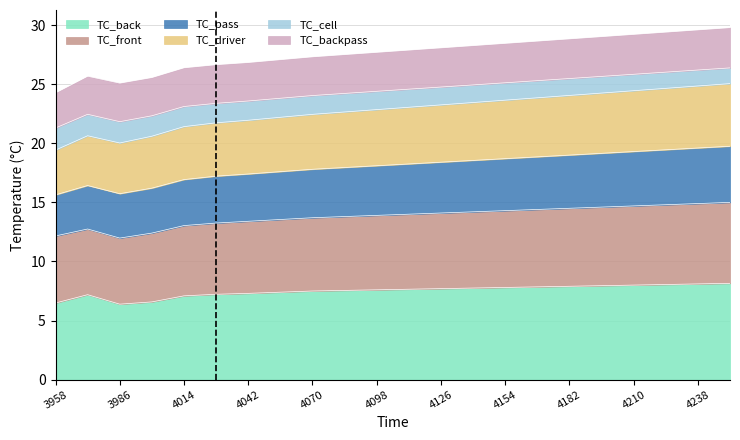

At which label is TC_driver closest to 22?

4042